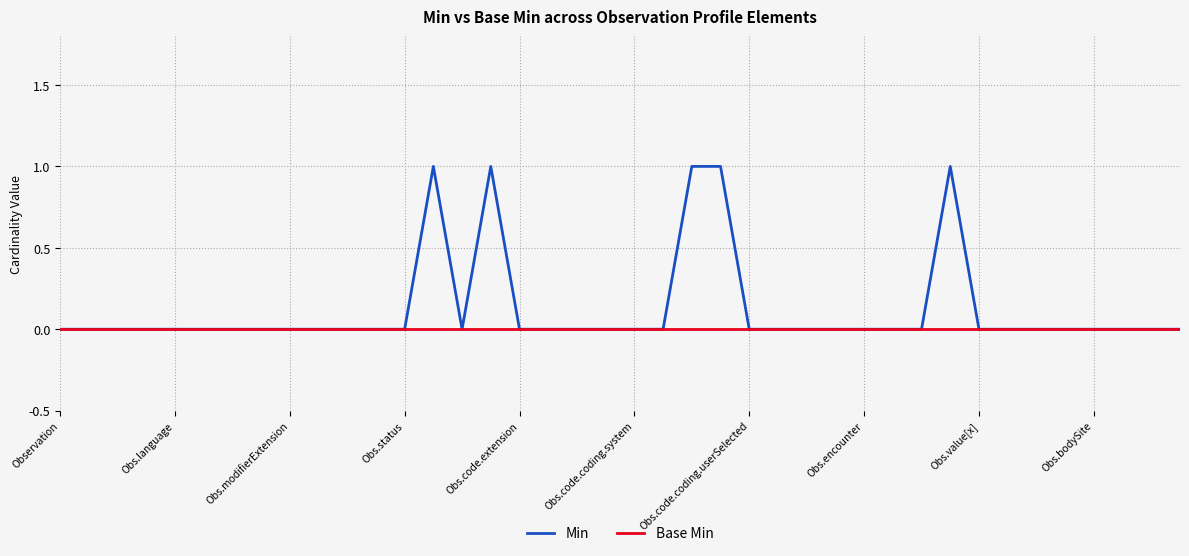

Which series has the largest total across all categories?

Min